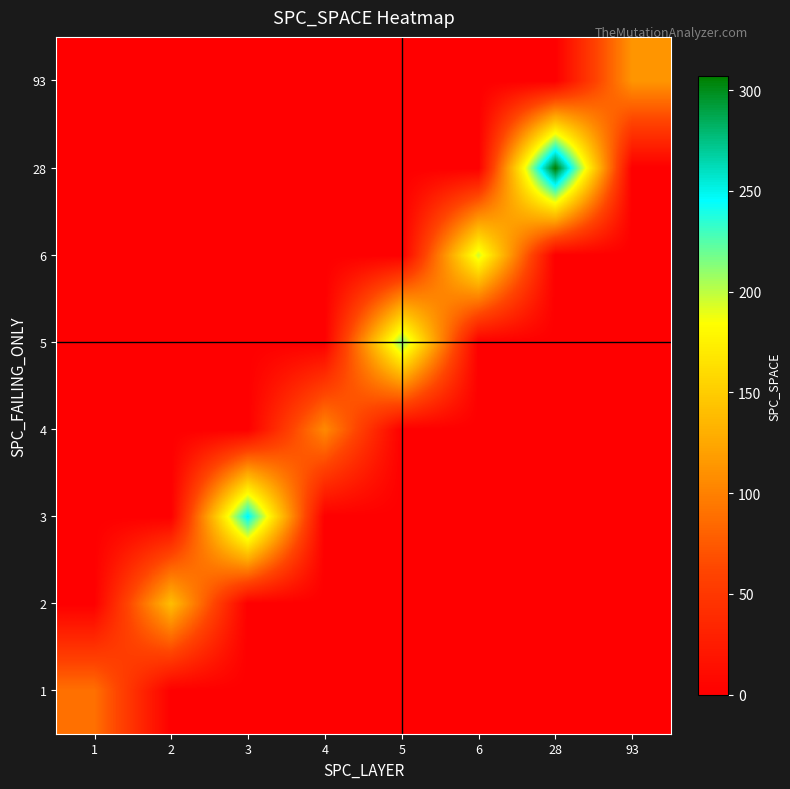

At how many categories does at least one series exceed 196?

3